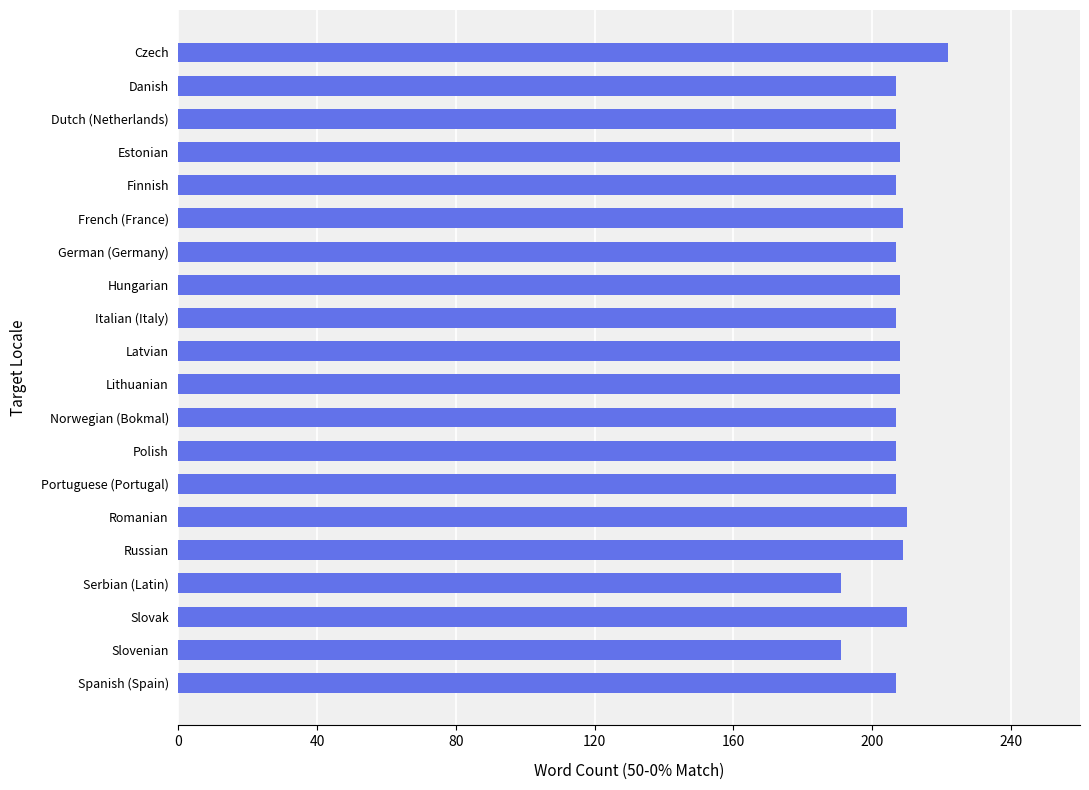

What is the label of the 6th bar from the bottom?

Romanian